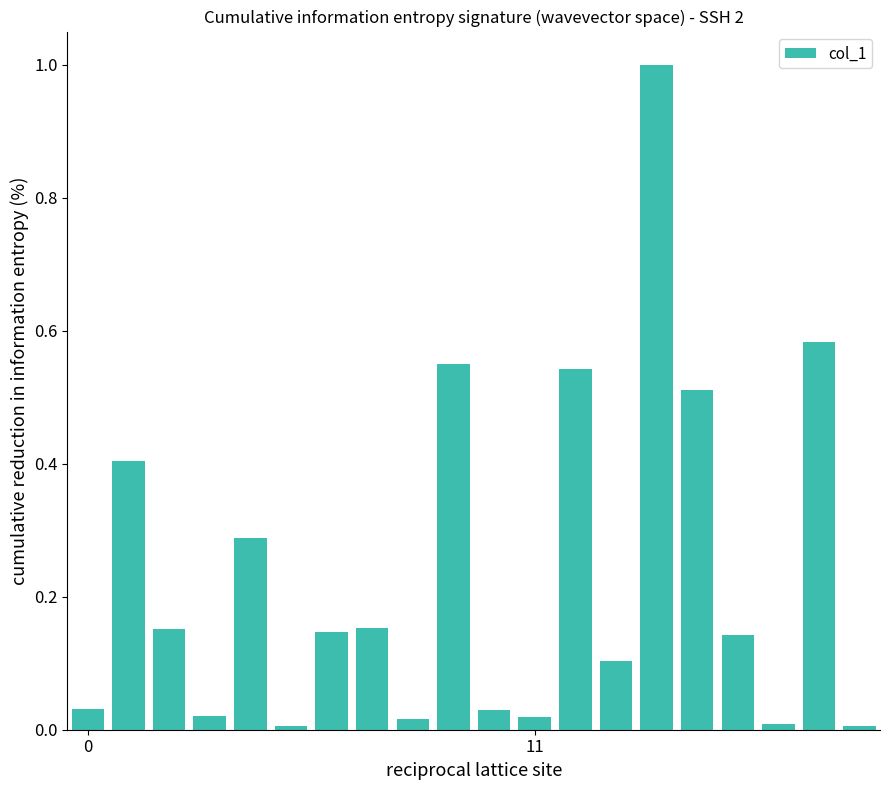

What is the difference between the maximum and minimum values?

1.0